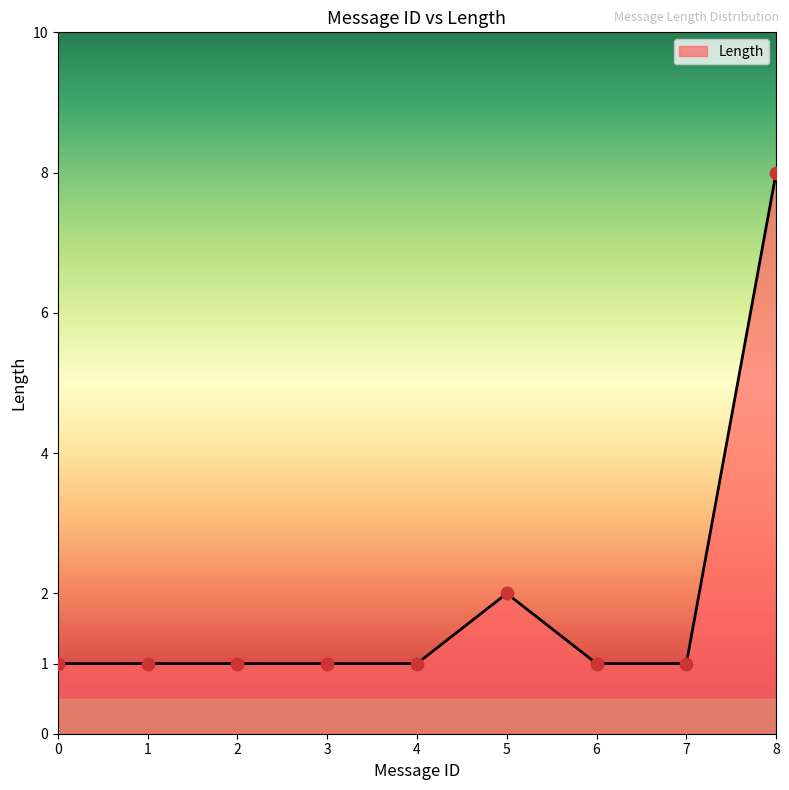

What is the change in value from 0 to 8?

+7